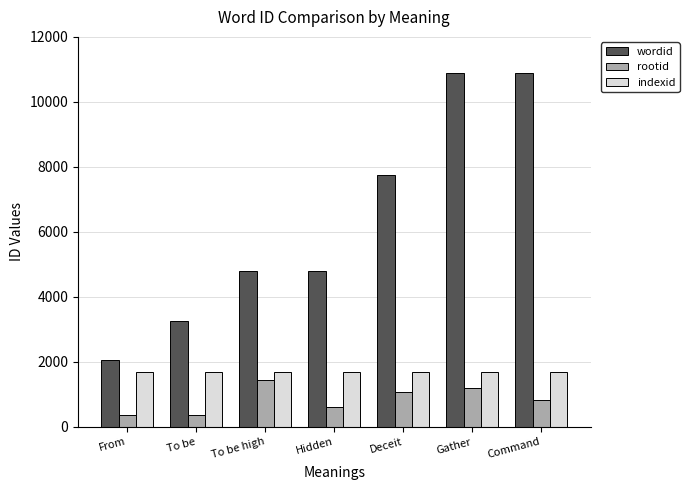

Which series has the largest range (max minus min)?

wordid